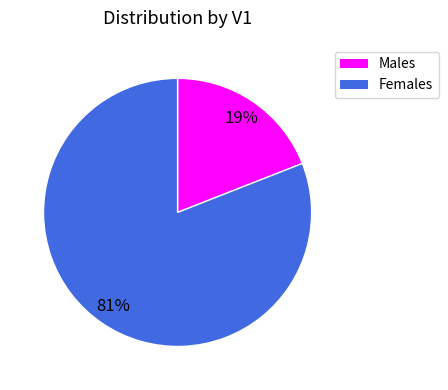

To the nearest percent, what is the average slice percentage?

50%